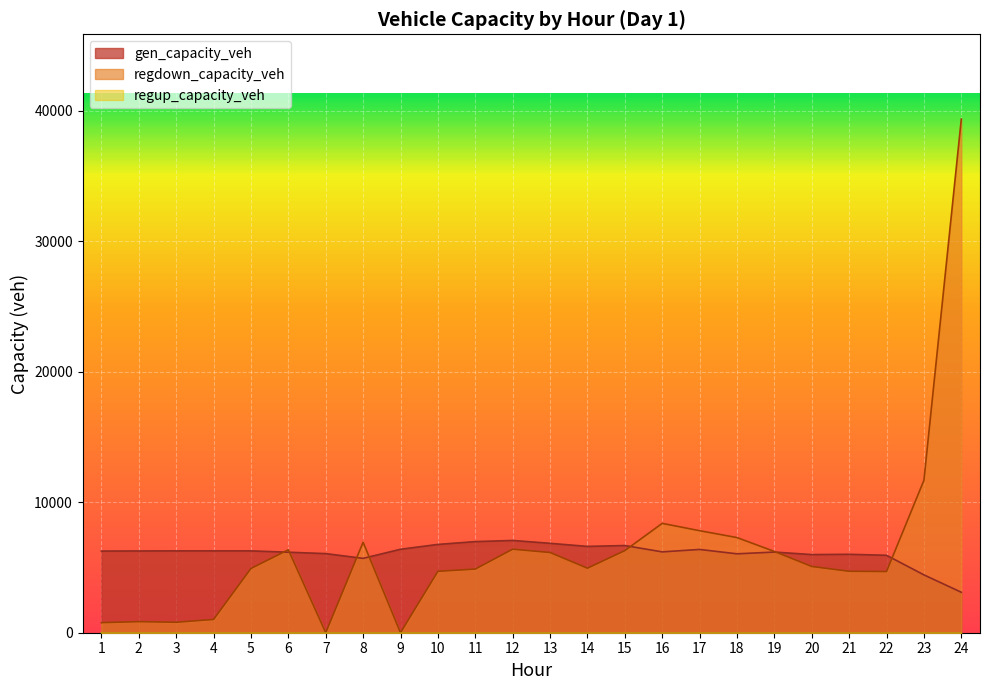

Where do regdown_capacity_veh and gen_capacity_veh first cross each other?

5 and 6